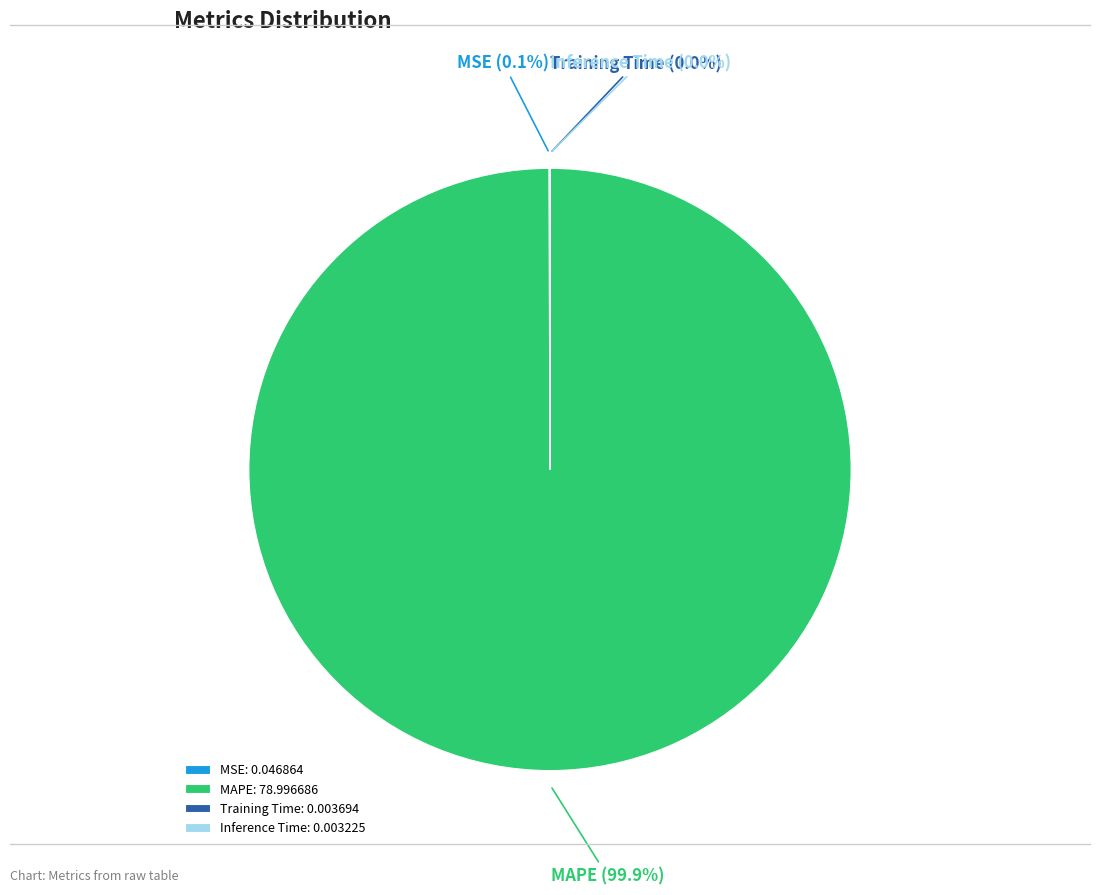

Does any single category account for the majority?

Yes